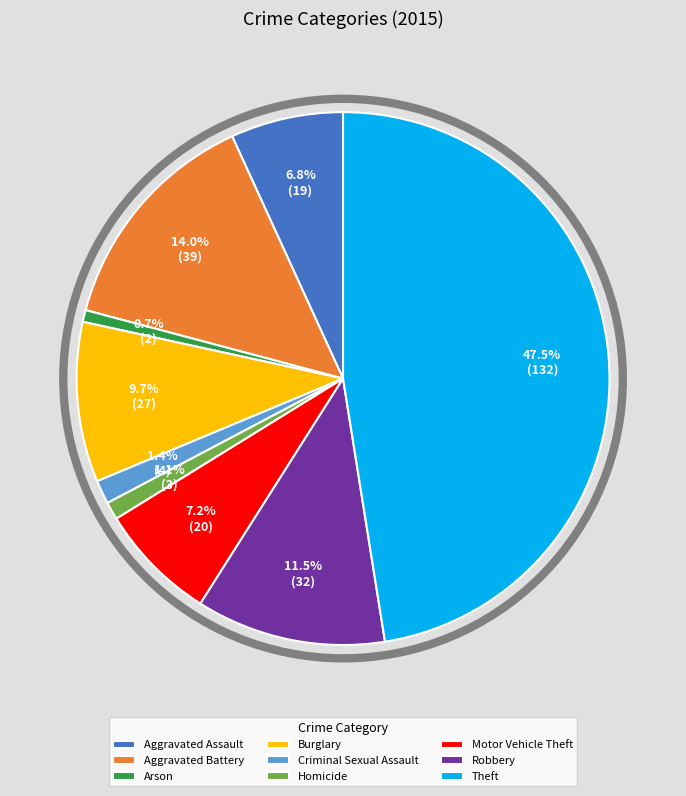

To the nearest percent, what is the average slice percentage?

11%